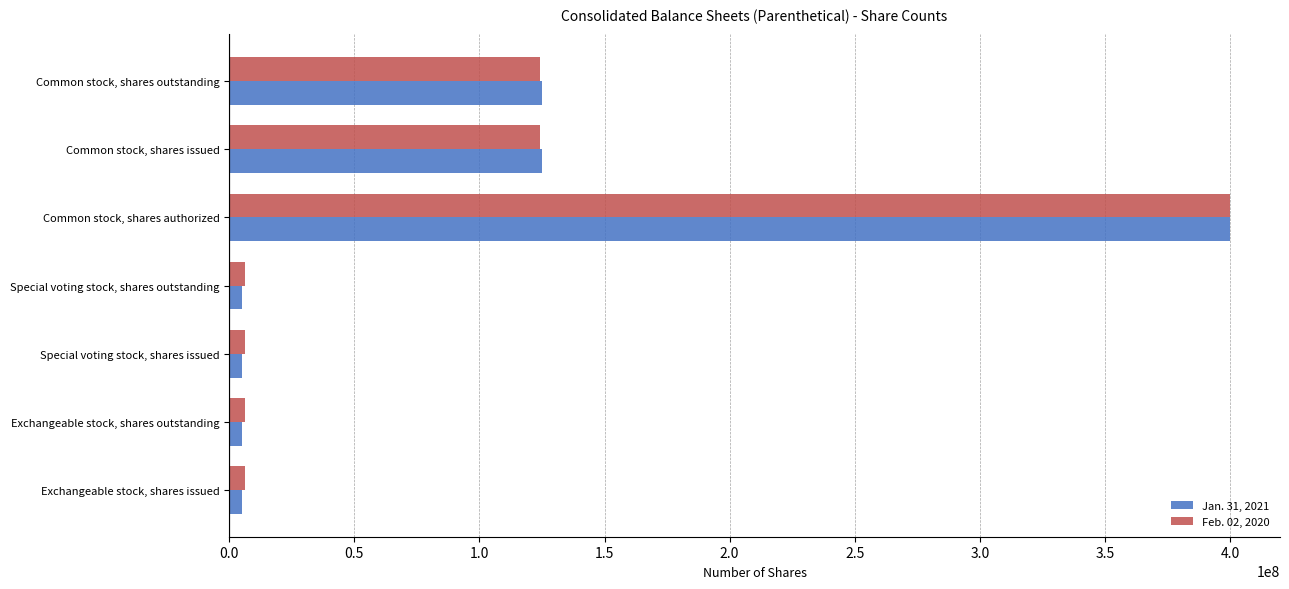

Which label corresponds to the largest value in the chart?

Common stock, shares authorized